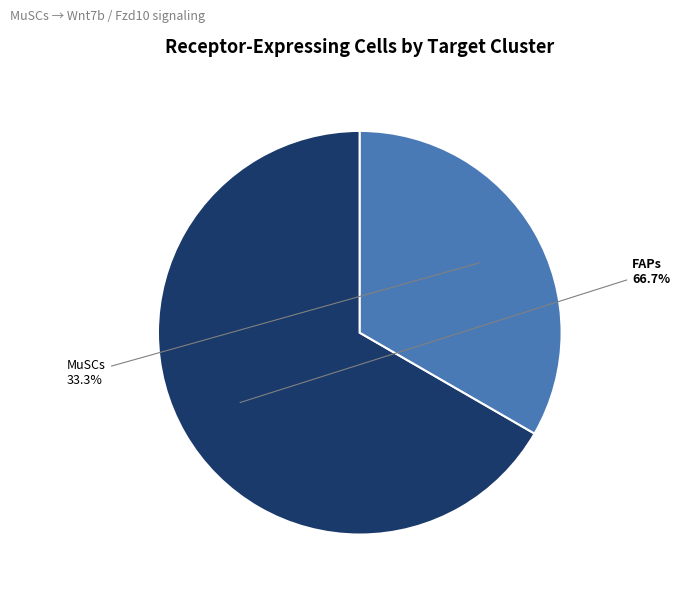

How many slices are in this pie chart?

2